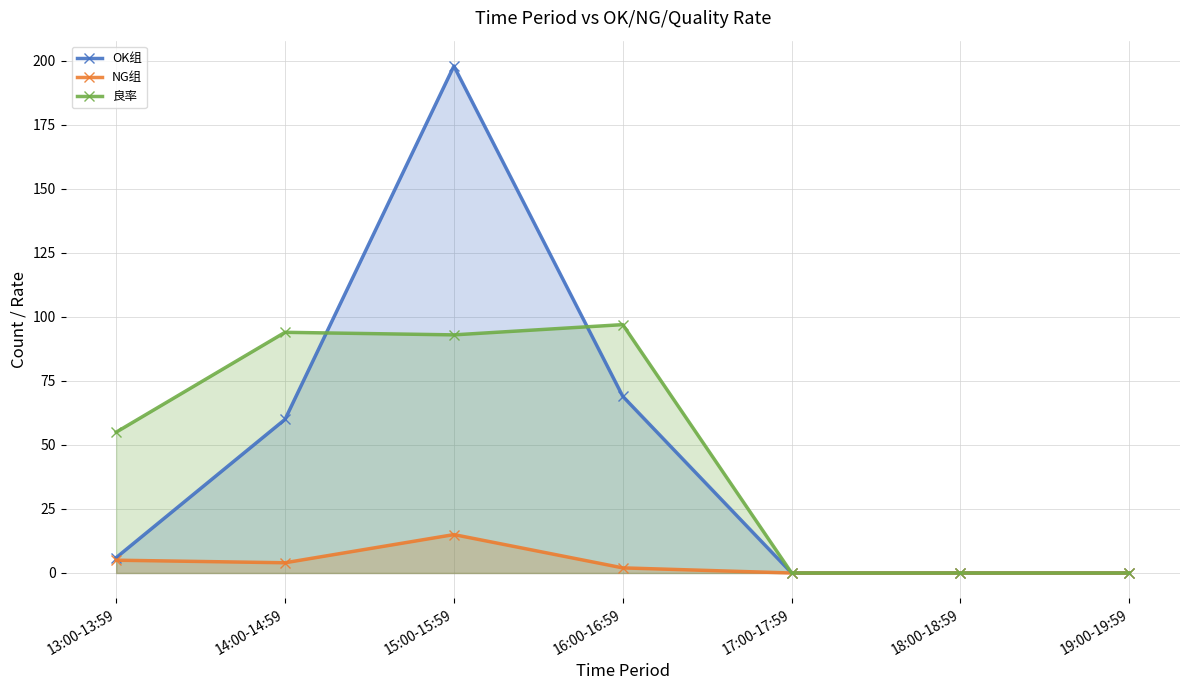

Is it true that NG组 equals 0 at 19:00-19:59?

True